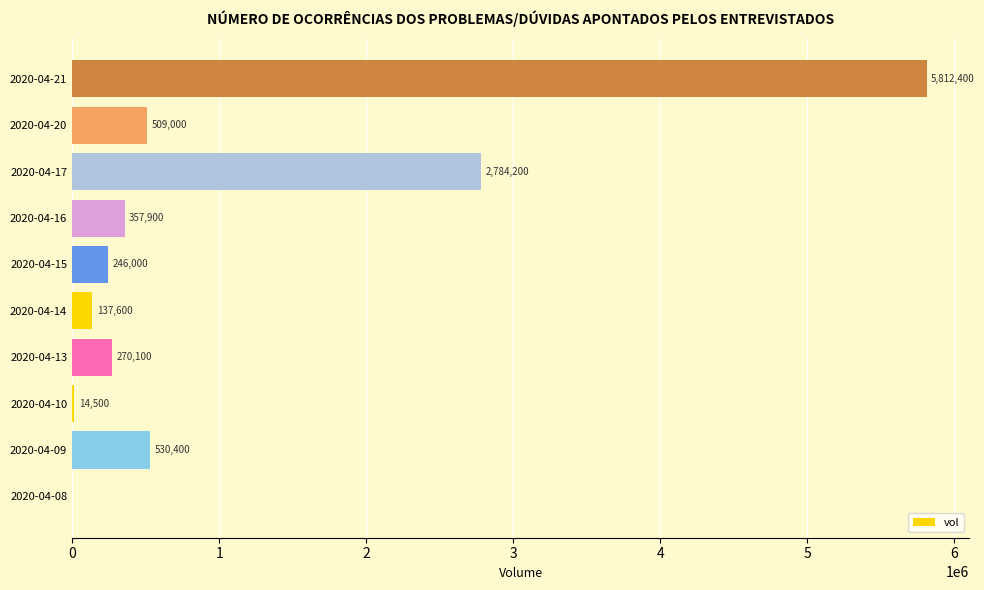

Where is the data nearest to the value 2906200?

2020-04-17